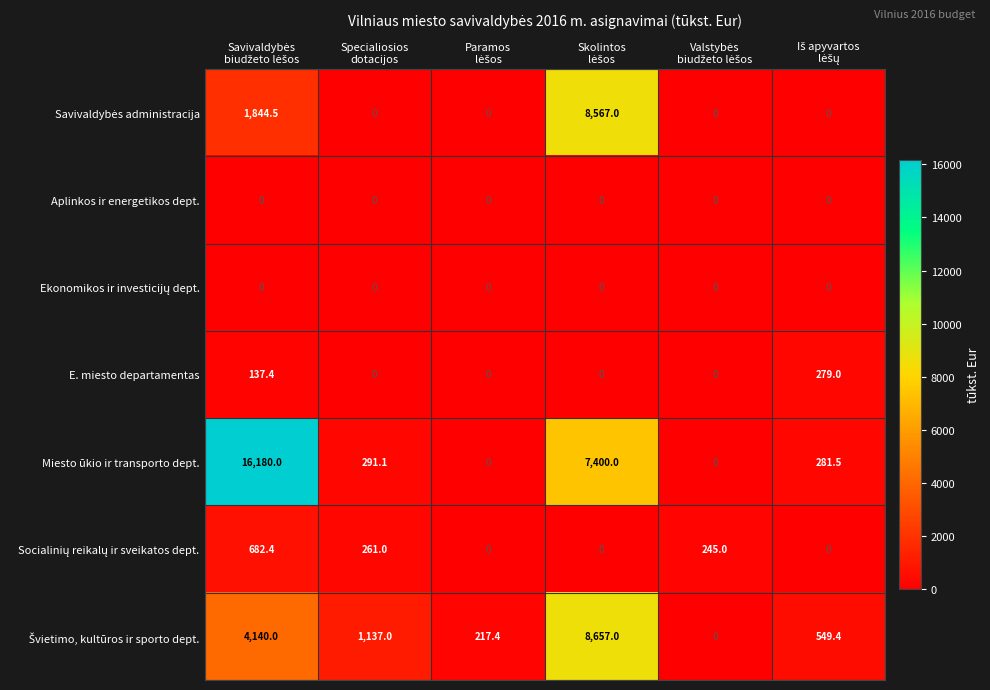

Which series has the largest range (max minus min)?

Miesto ūkio ir transporto dept.